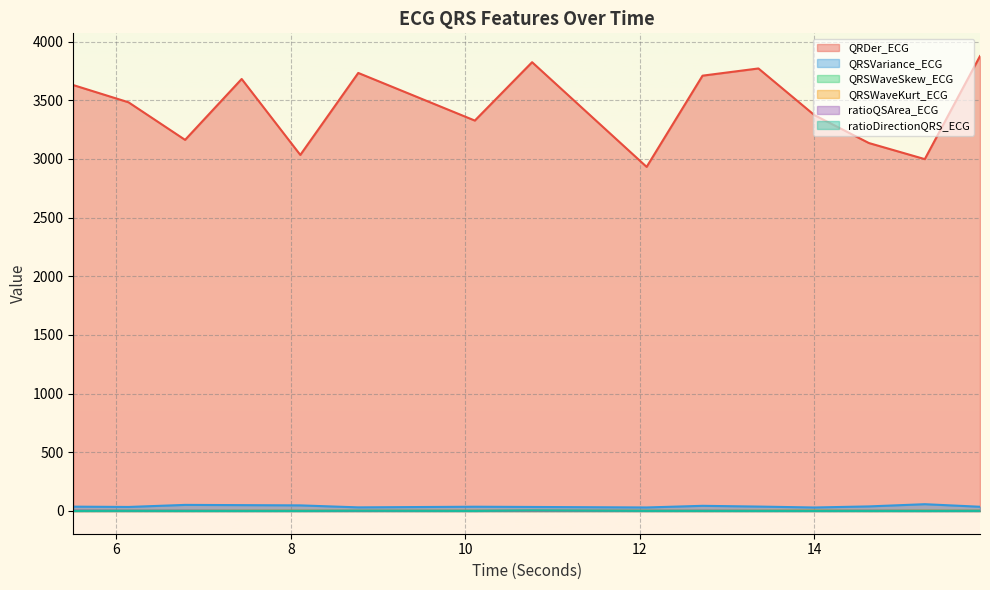

At which category is the sum across all series the highest?

15.8984375